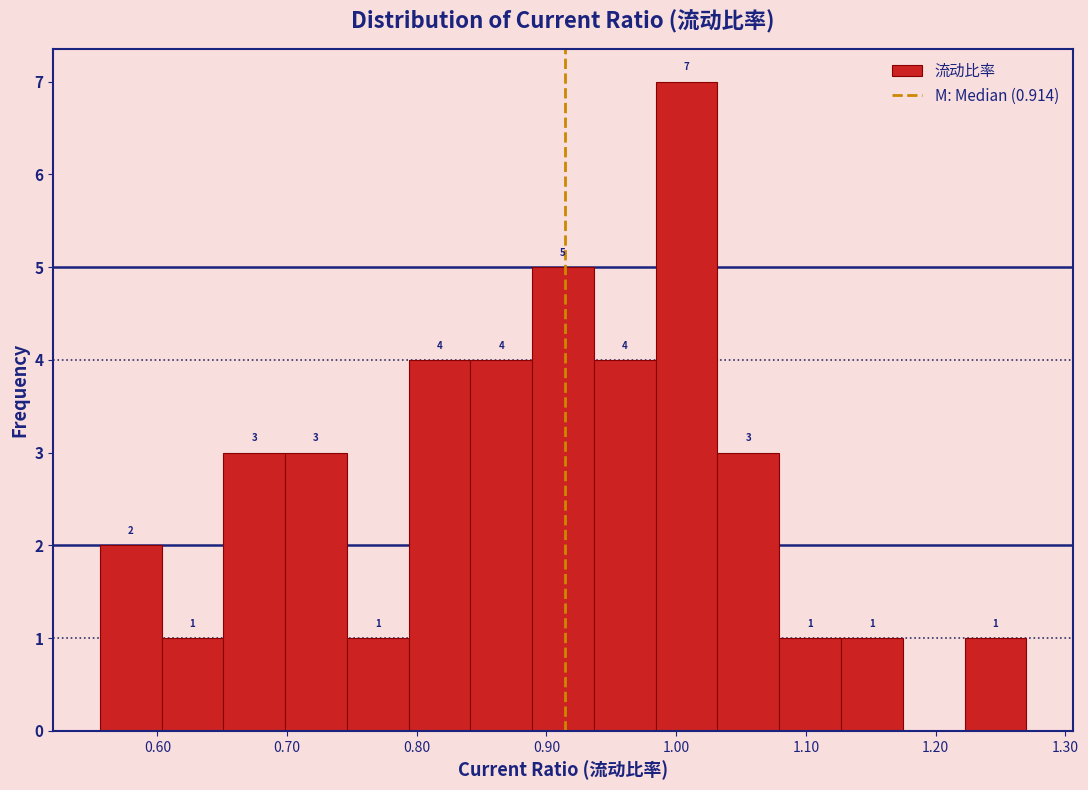

Which range on the x-axis has the tallest bar?

0.98 to 1.03